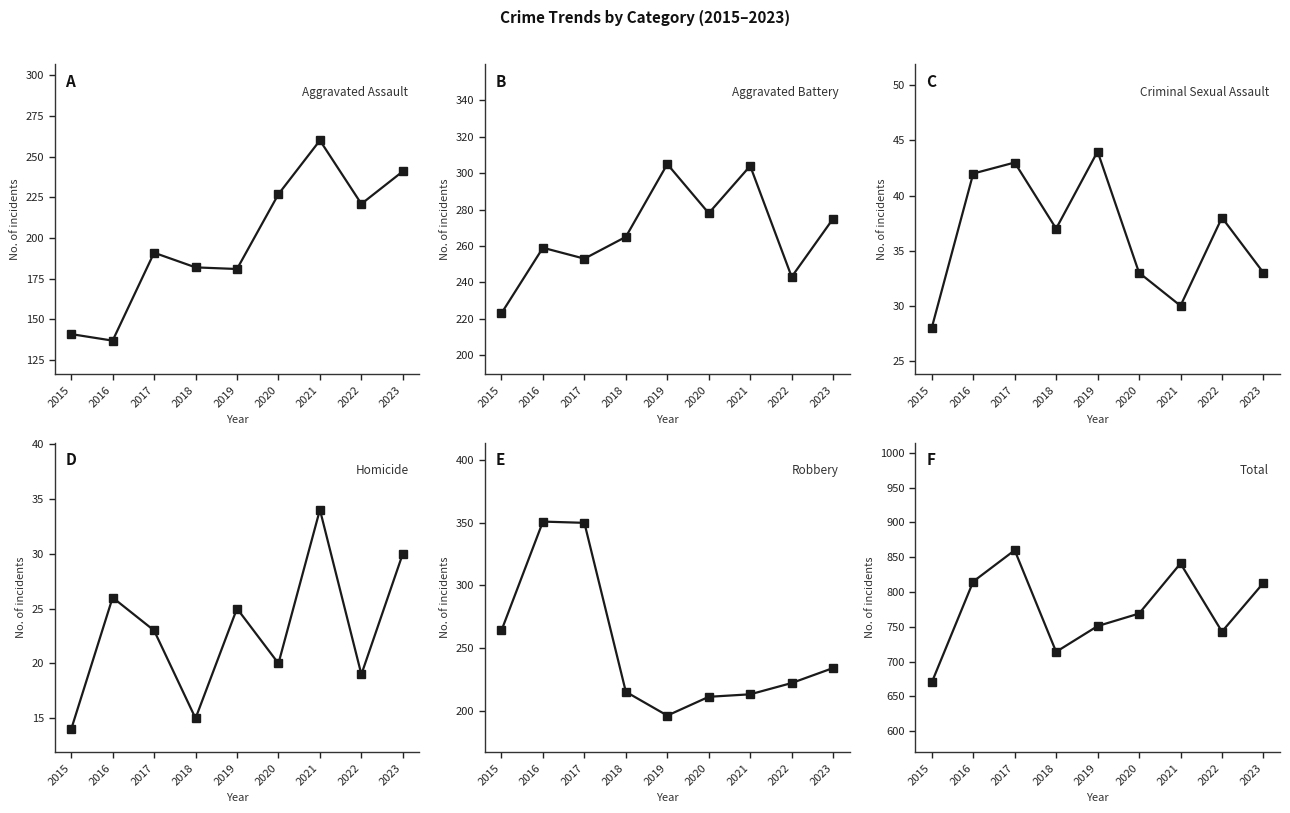

True or false: Total has more than 0 interior local peaks.

True